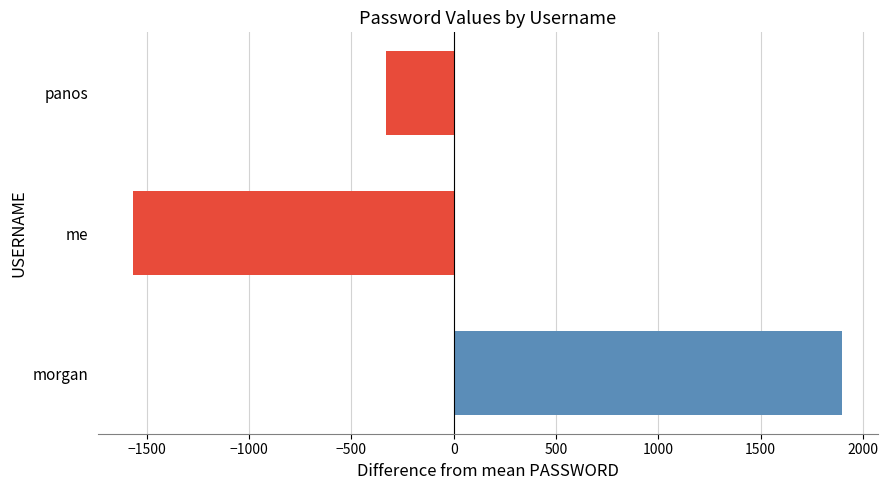

What is the difference between the maximum and minimum values?

3464.0